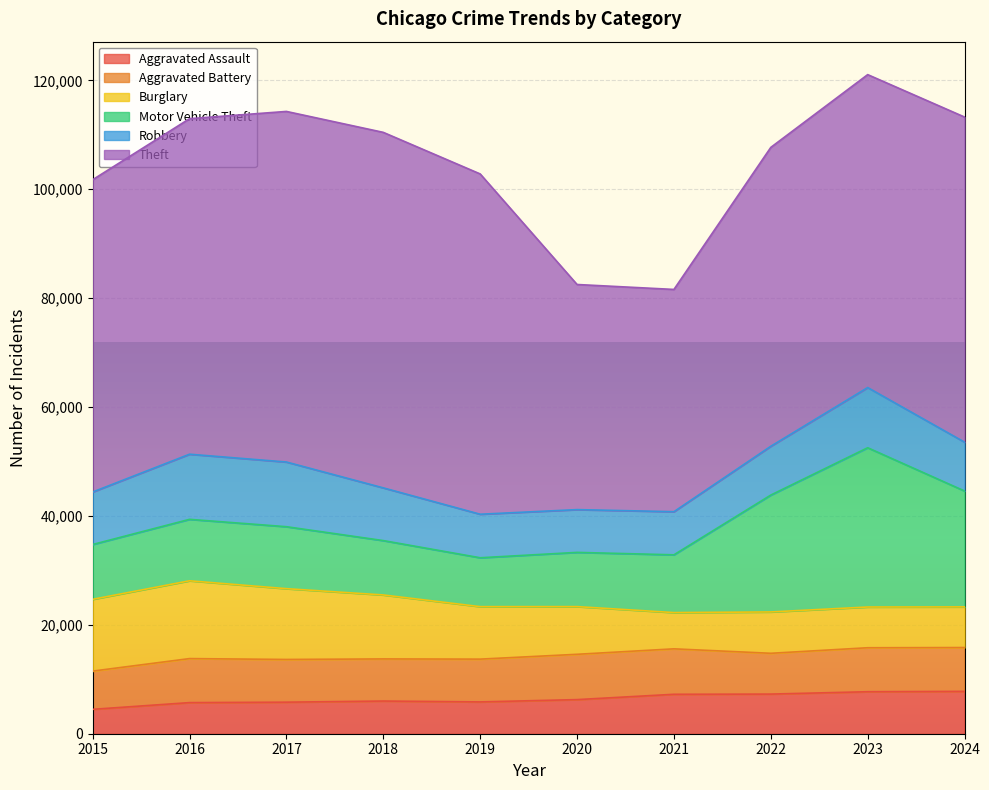

Where is Robbery nearest to the value 9907?

2018